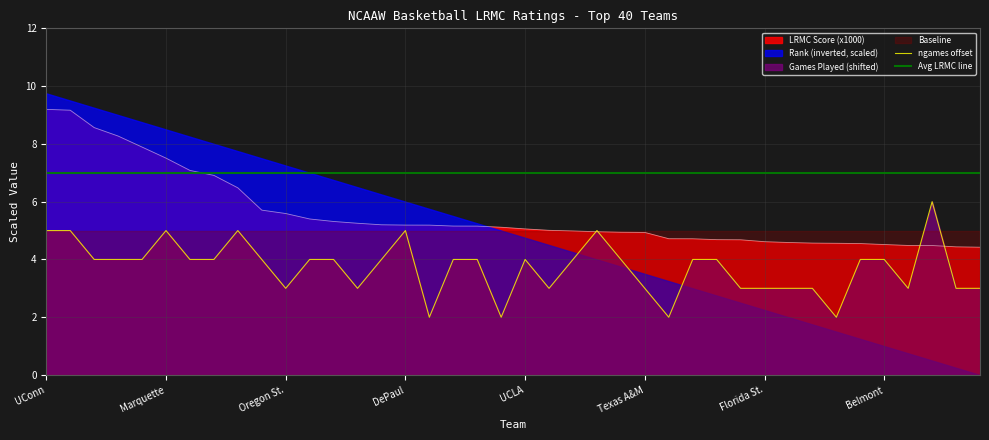

True or false: Avg LRMC line and ngames offset cross at least once.

False